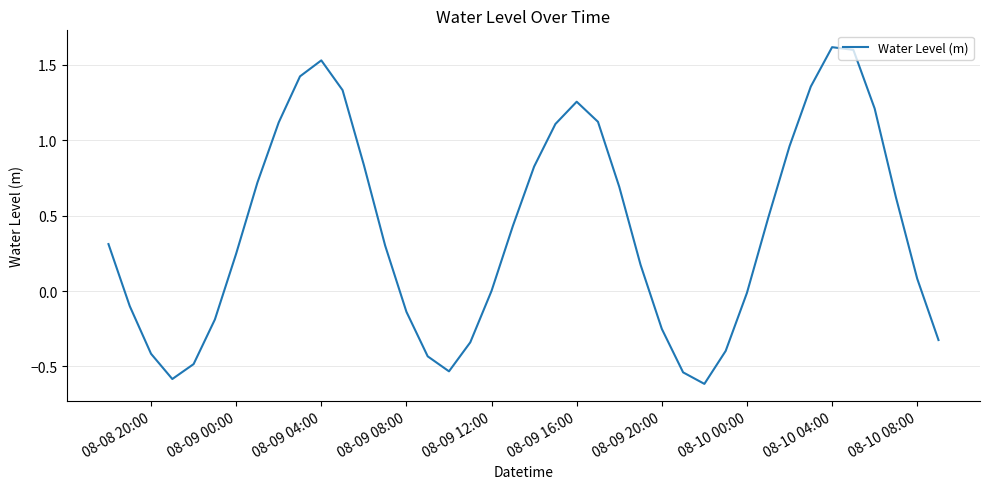

What is the smallest value displayed?

-0.6